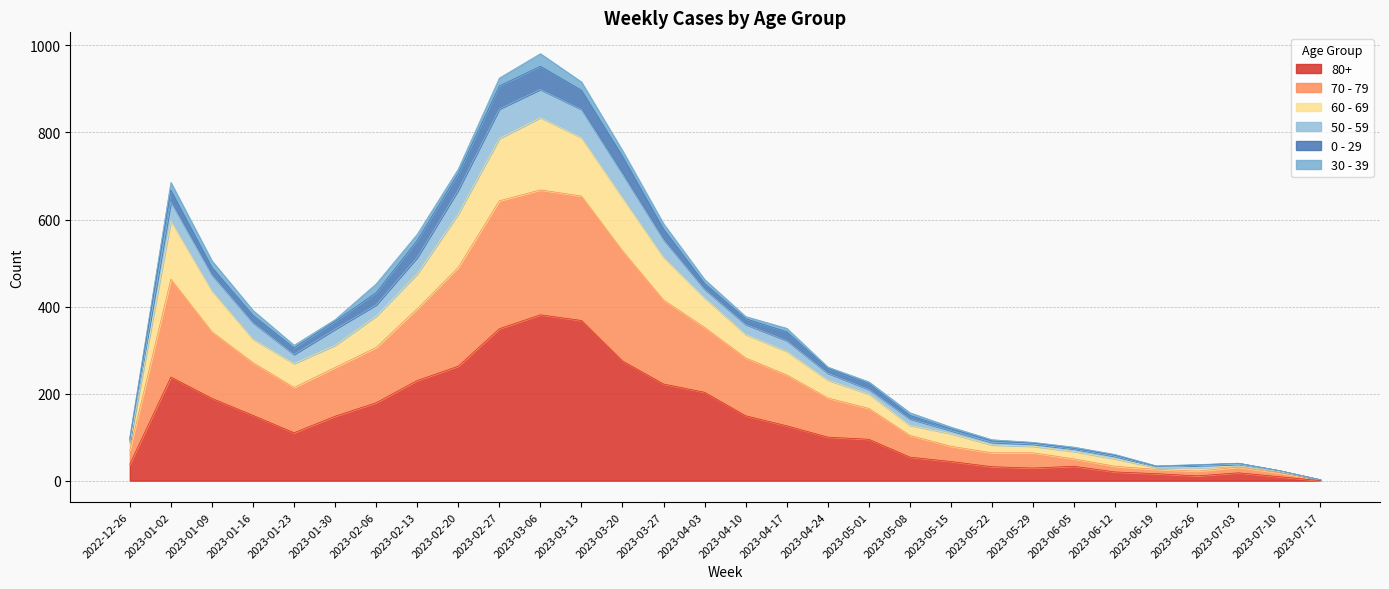

The 80+ series shows 29 at 2023-05-29. True or false?

True